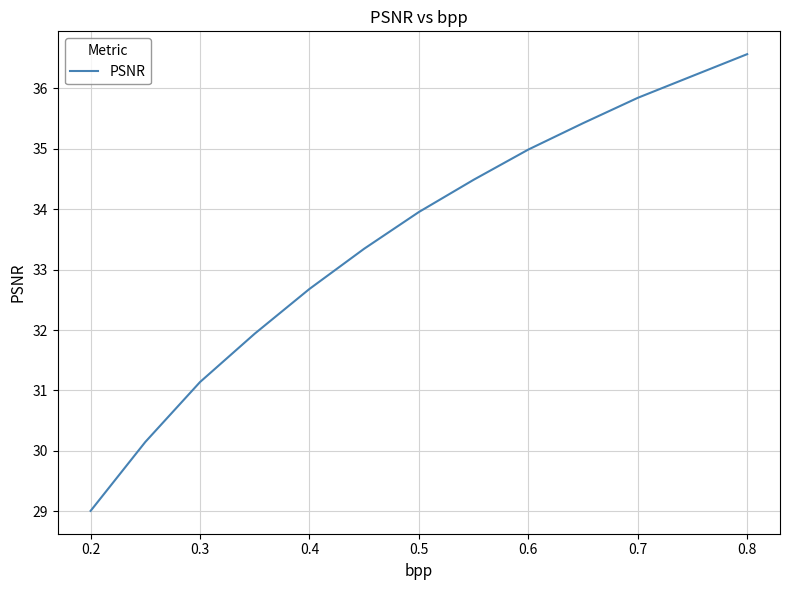

How many distinct data groups are displayed?

1